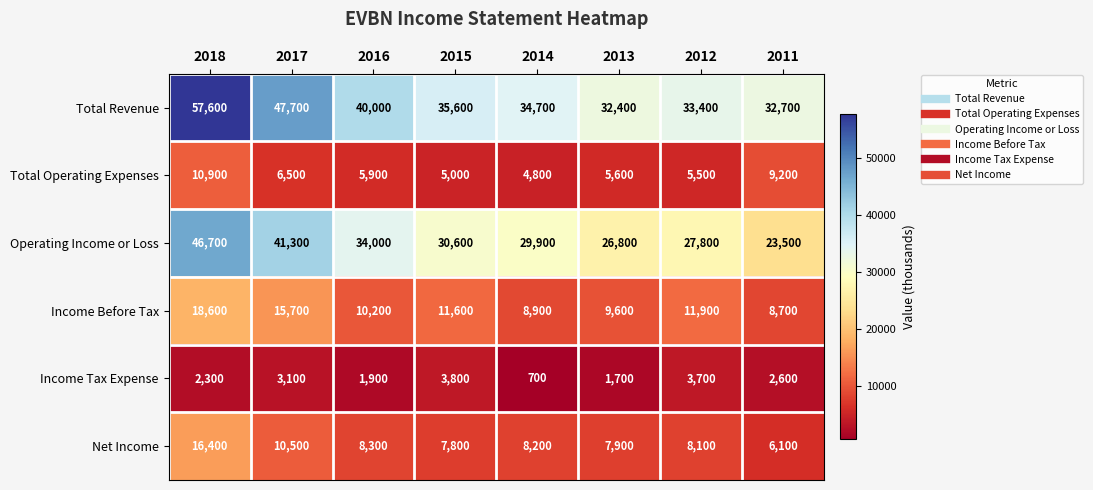

What is the sum of the Total Operating Expenses values at 2016 and 2014?

10700